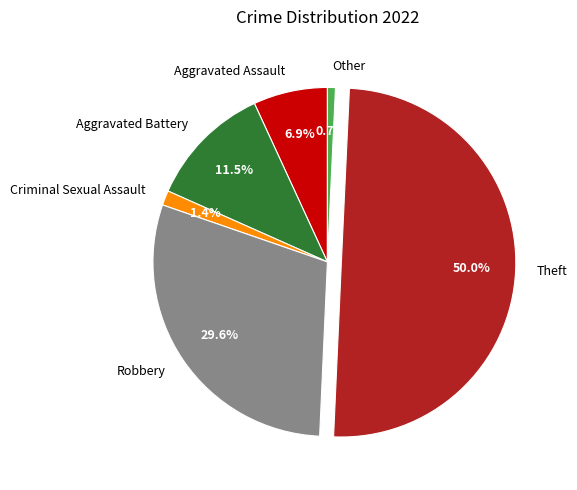

How many slices are in this pie chart?

6